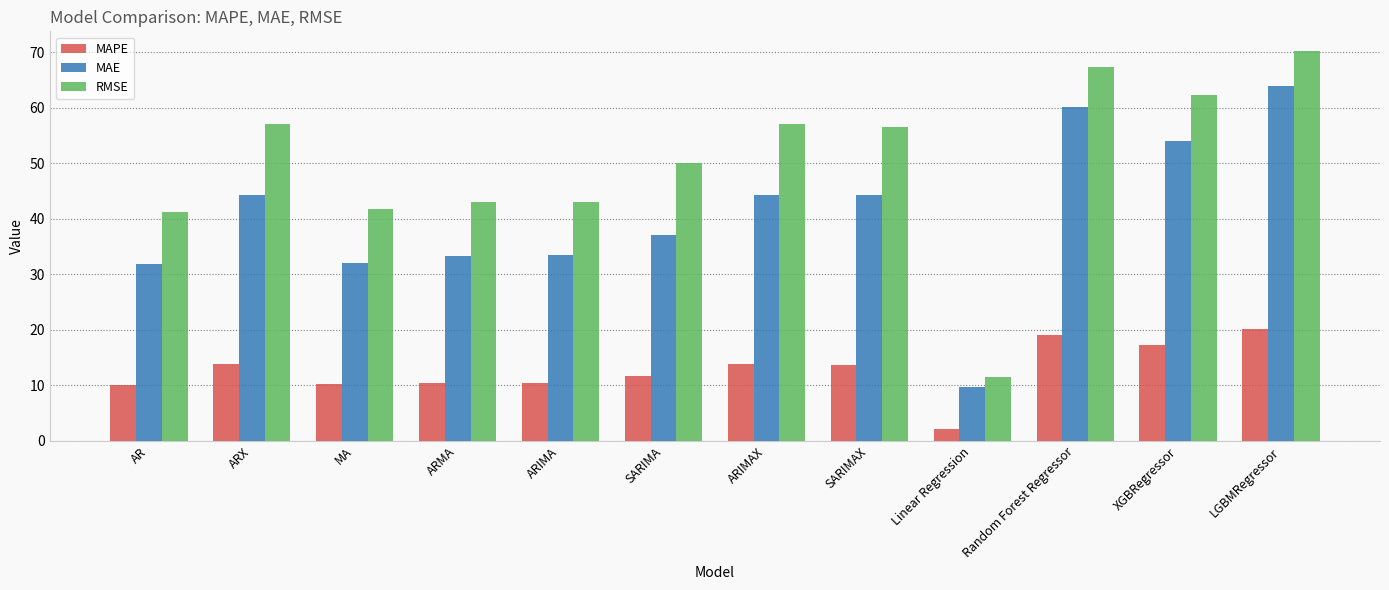

What is the maximum value for MAE?

64.0